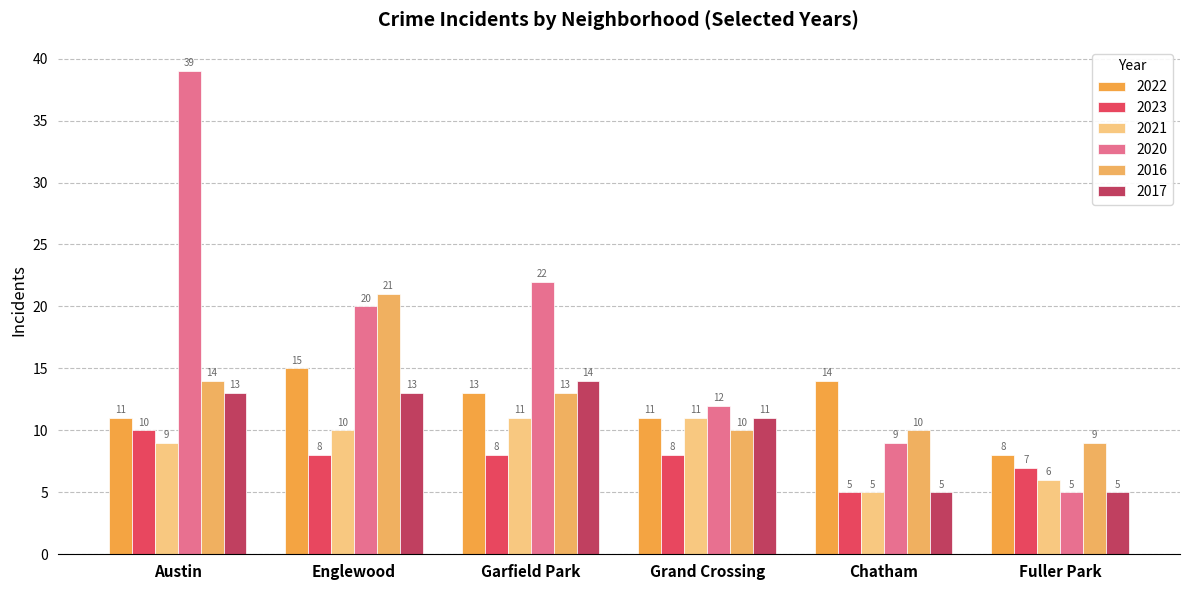

What is the sum of all 2023 values?

46